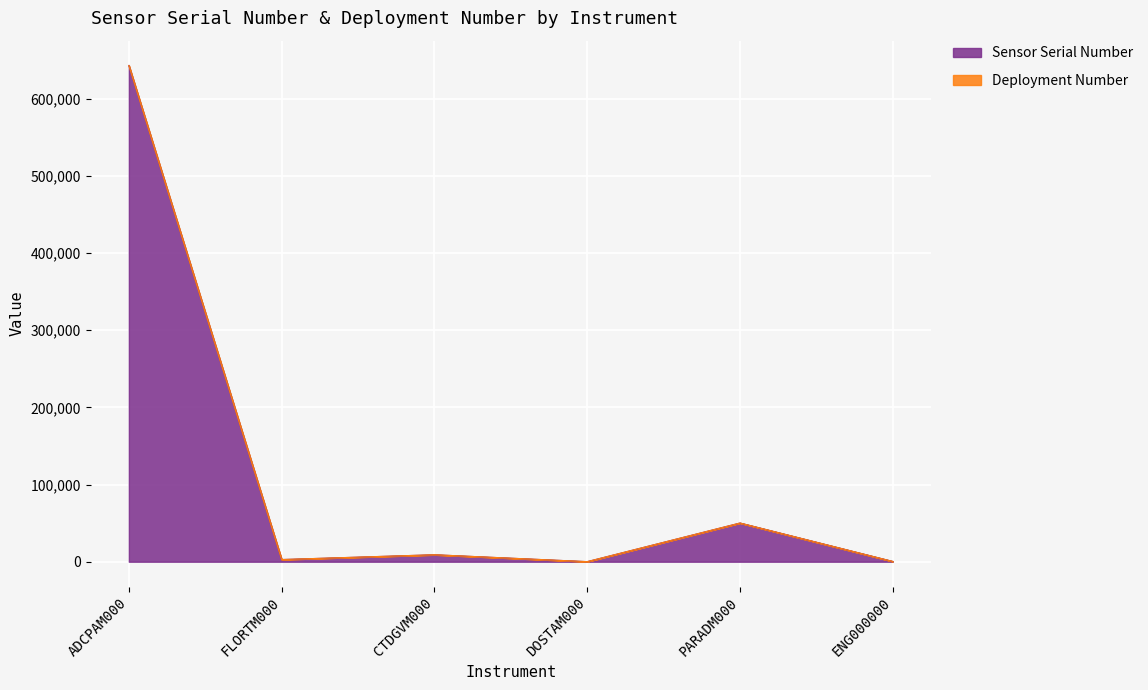

What is the maximum value for Sensor Serial Number?

643111